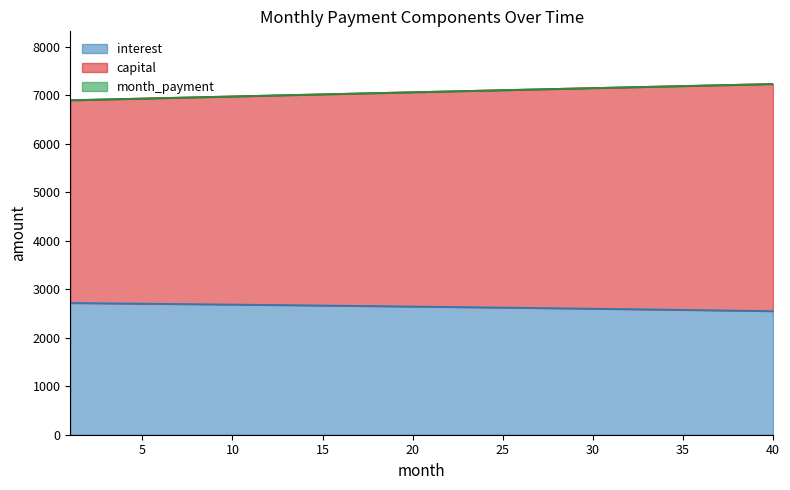

What is the value of the capital point at the 12th from the left?

6991.0